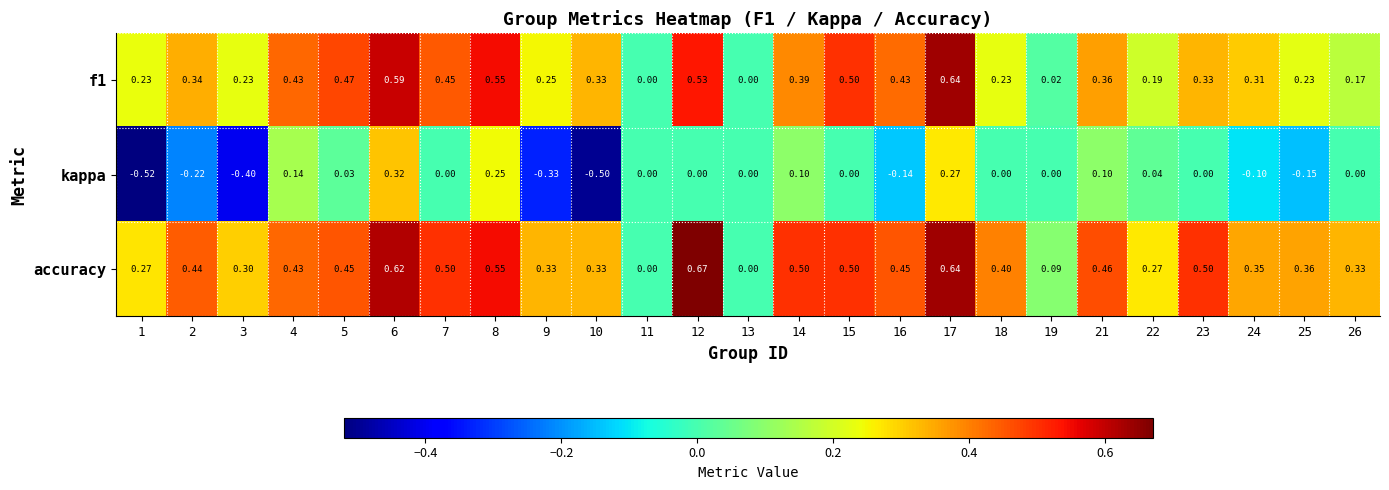

How many distinct data groups are displayed?

3